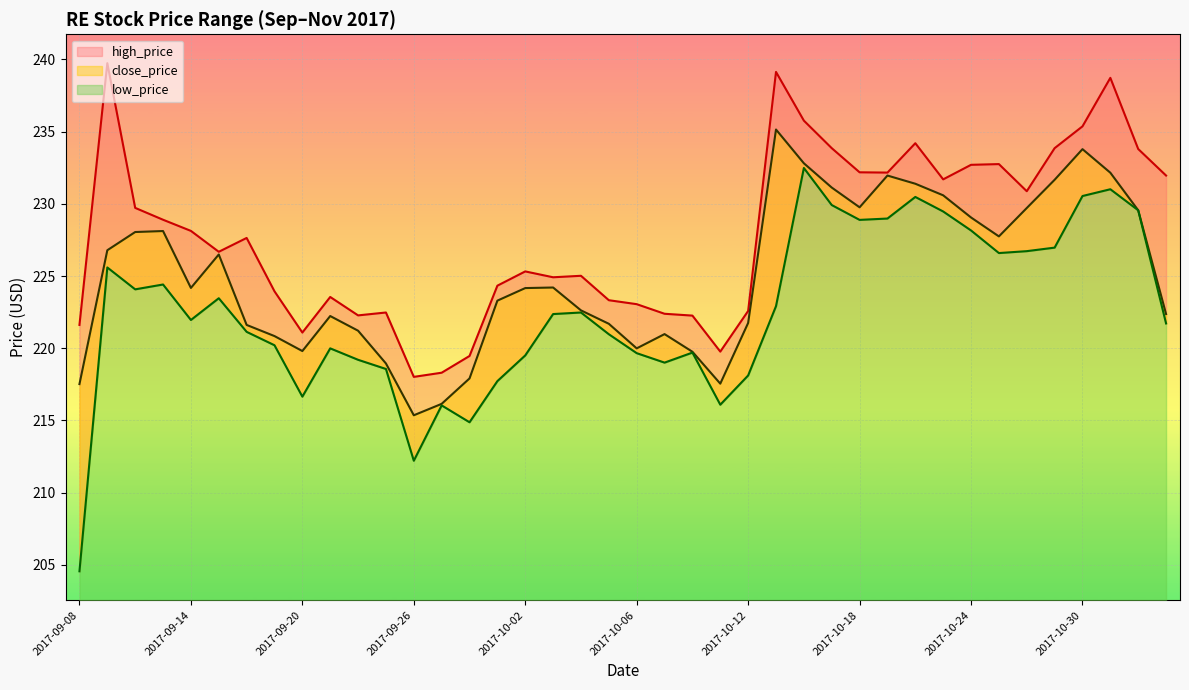

What is the difference between the maximum and second lowest values in the low_price series?

20.3